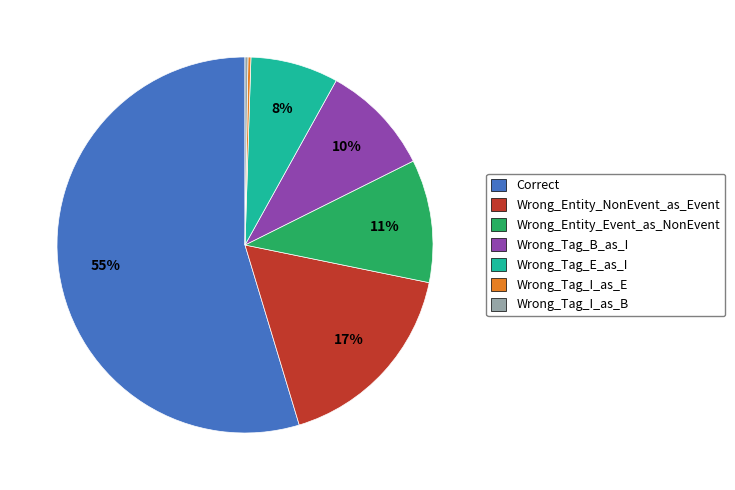

True or false: Wrong_Tag_E_as_I accounts for 1% of the total.

False